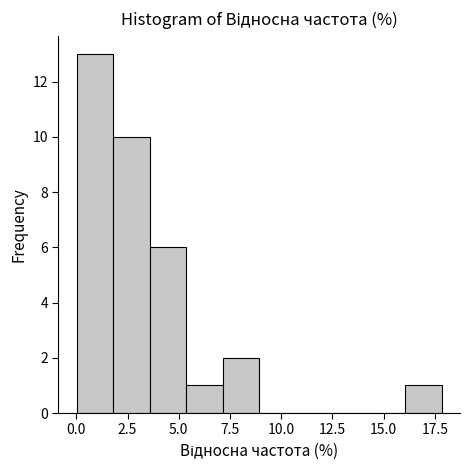

Read against the x-axis, roughly where is the centre of the tallest bar?

1.0